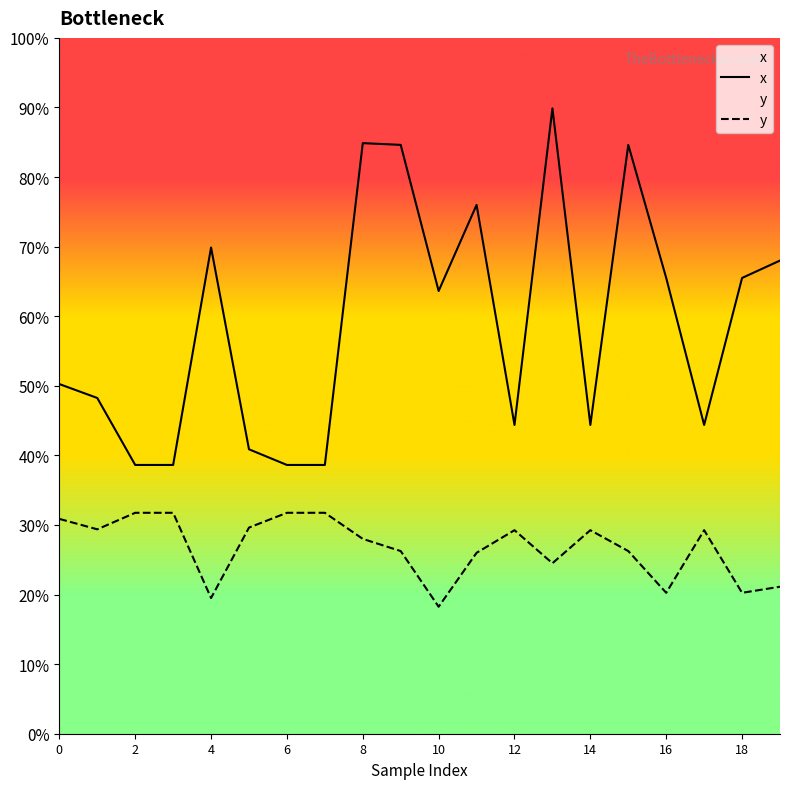

How many interior local peaks does the x series have?

5